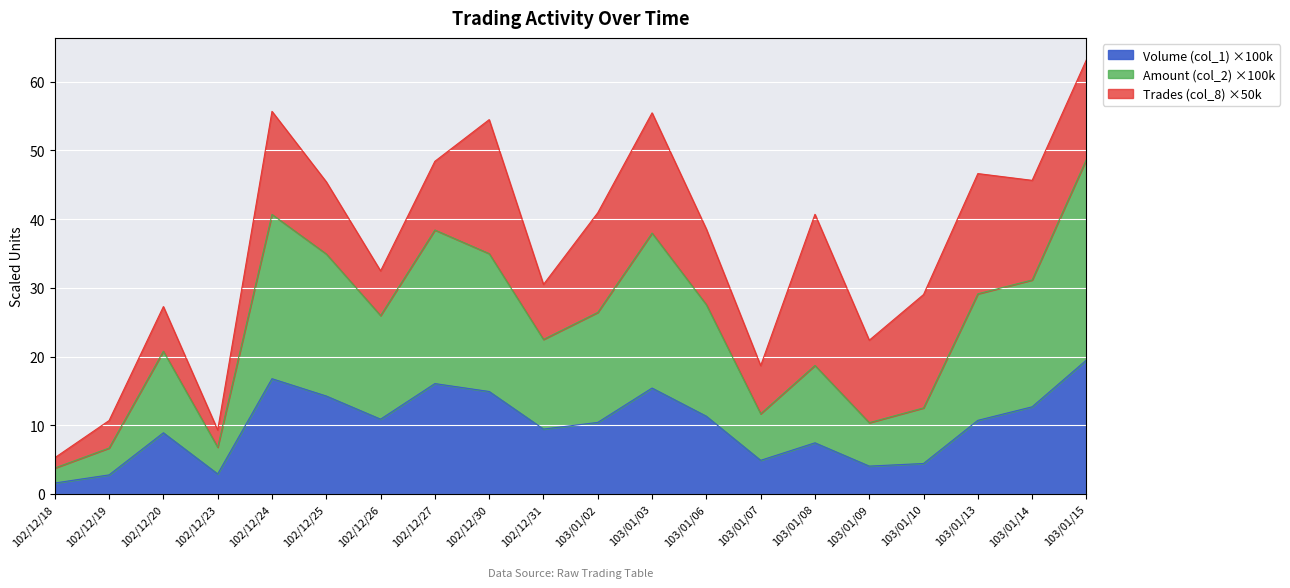

What is the total value across all series at 103/01/09?

22.4